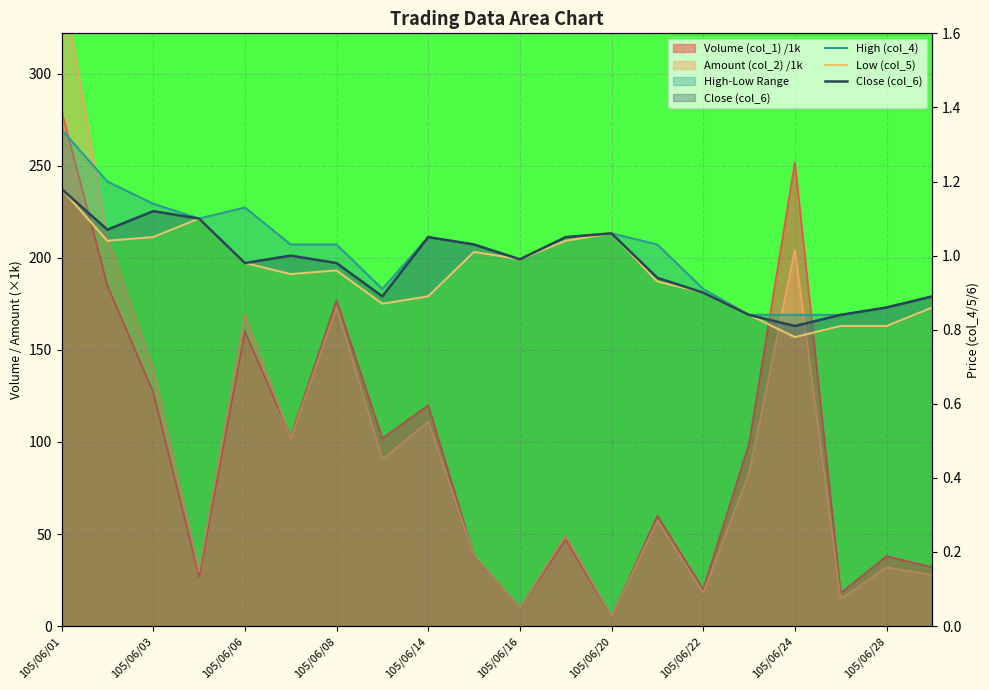

Does the chart display data point markers on the line(s)?

No